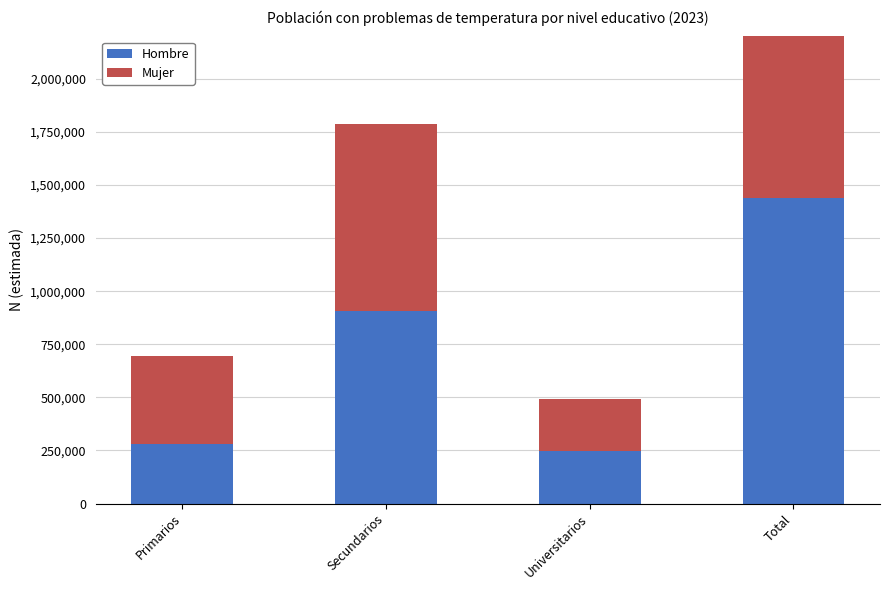

What is the sum of the Hombre values at Universitarios and Primarios?

530274